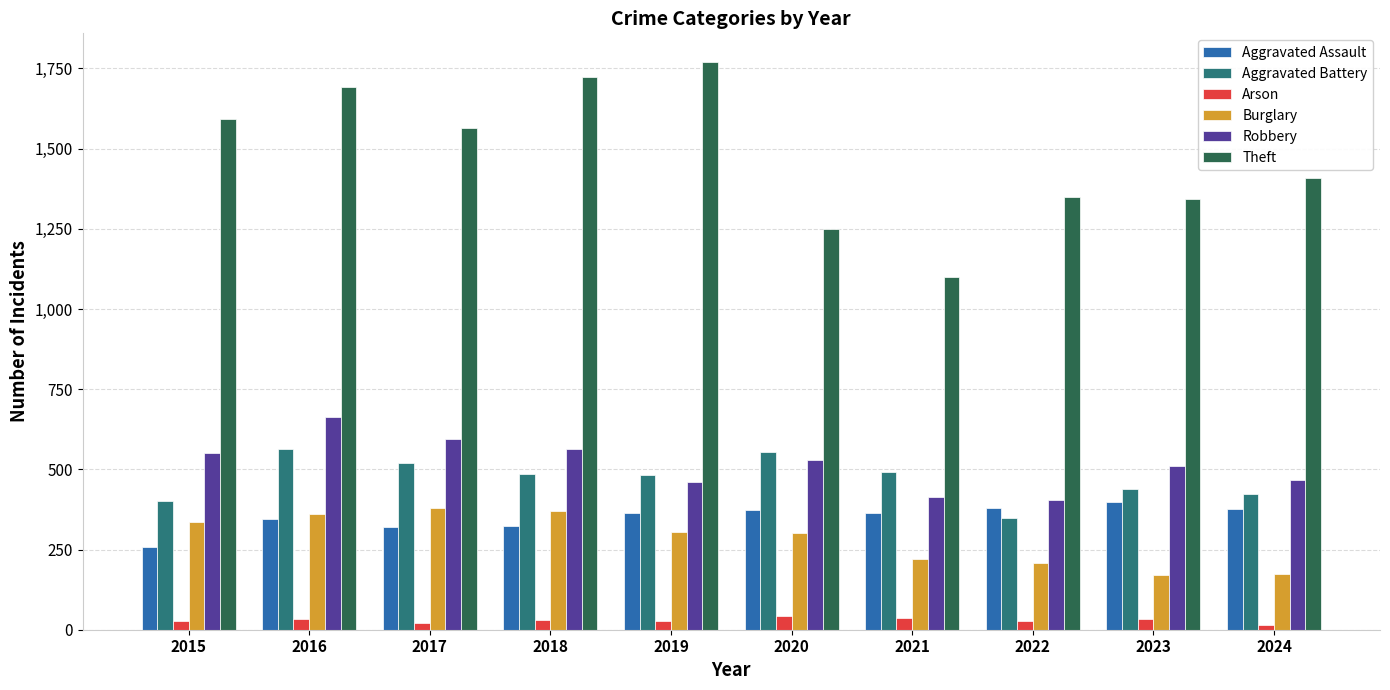

Is the value of Aggravated Assault at 2016 greater than the value of Burglary at 2018?

No